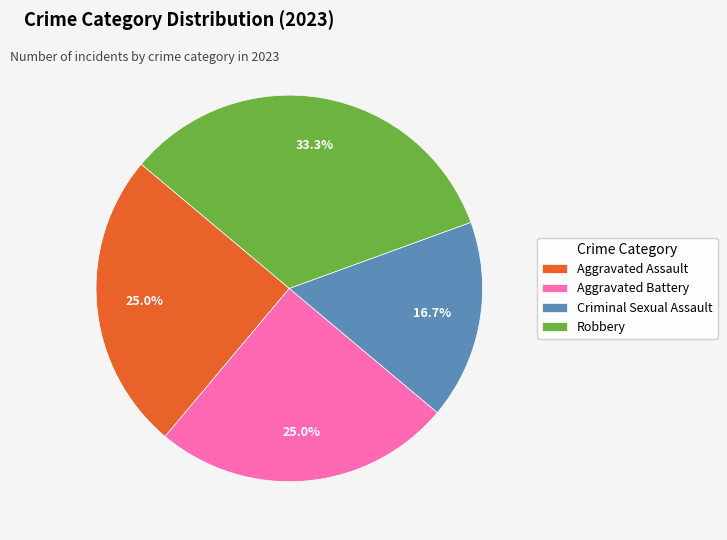

To the nearest percent, what portion does Robbery represent?

33%